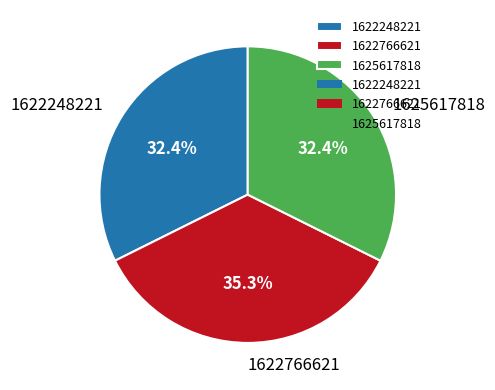

Is there any slice that represents more than half of the pie?

No